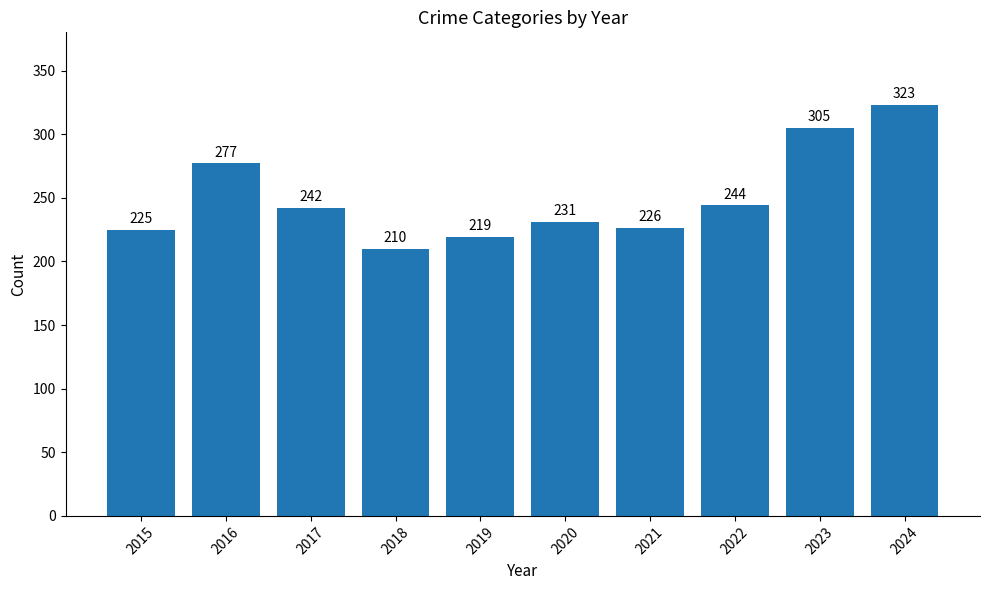

What is the difference between the maximum and minimum values?

113